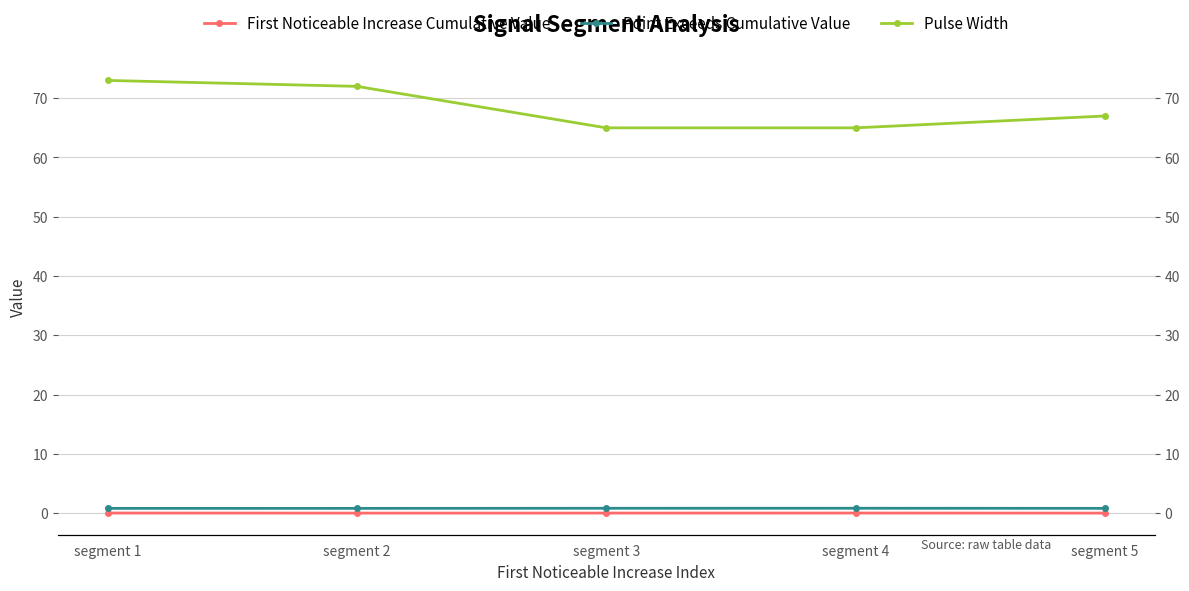

How many interior local peaks does the Point Exceeds Cumulative Value series have?

1